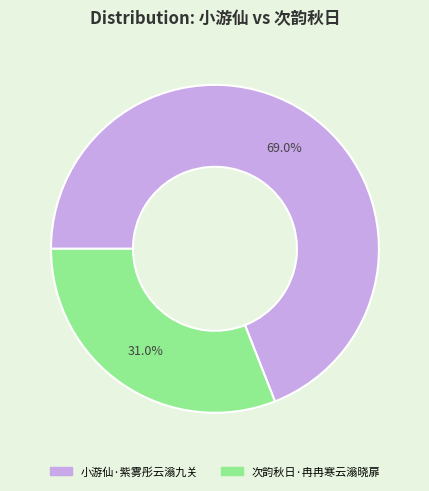

Is the sum of 次韵秋日·冉冉寒云滃晓扉 and 小游仙·紫雾彤云滃九关 greater than half?

Yes